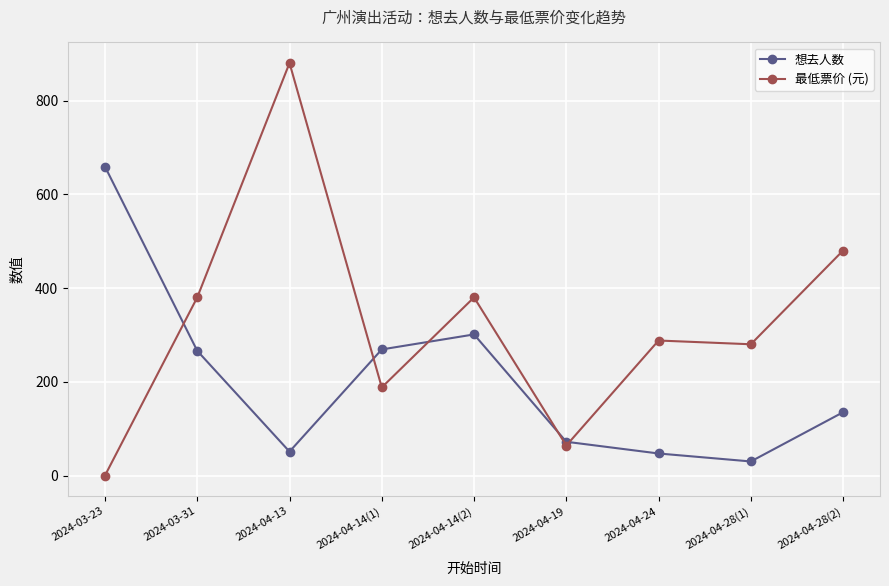

What is the label of the 8th point from the right?

2024-03-31